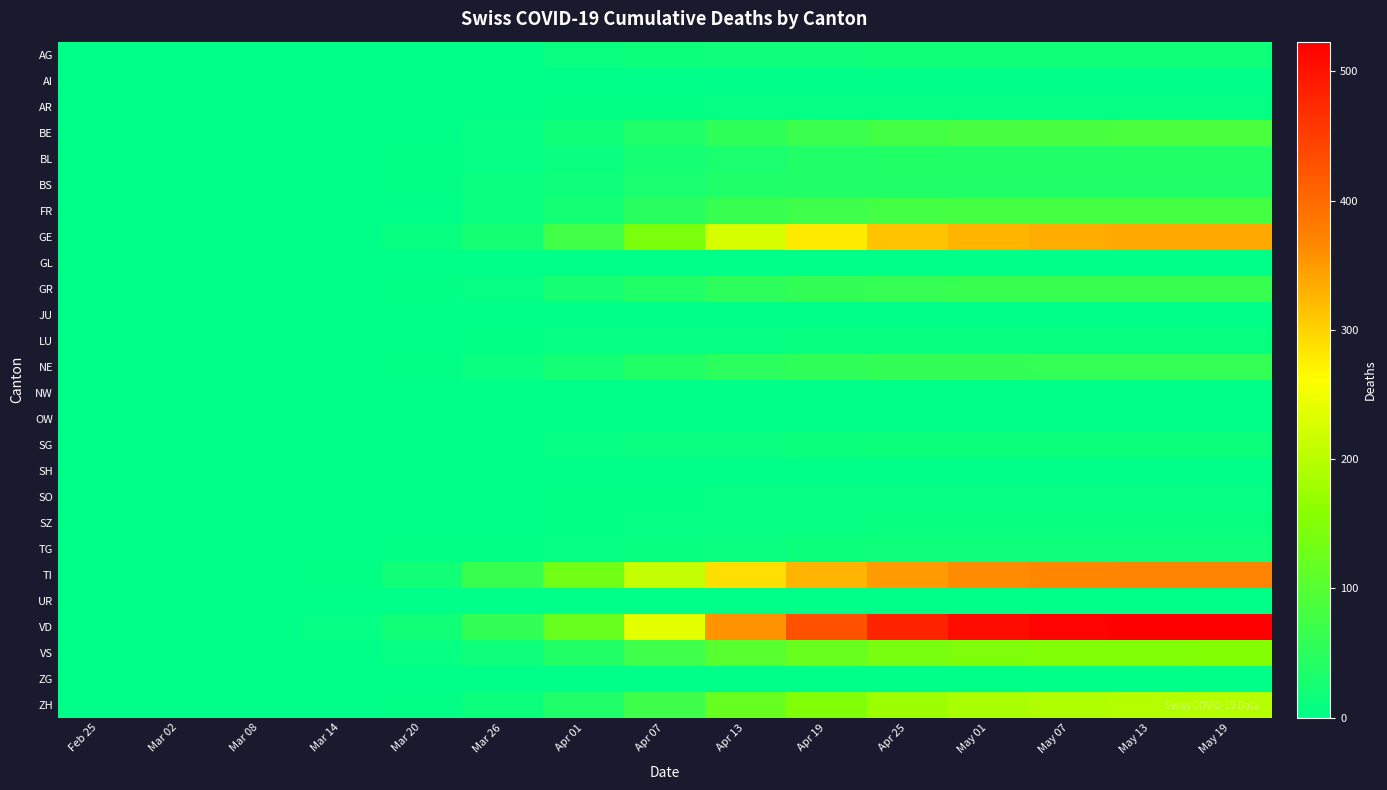

How many data points does each series have?

15